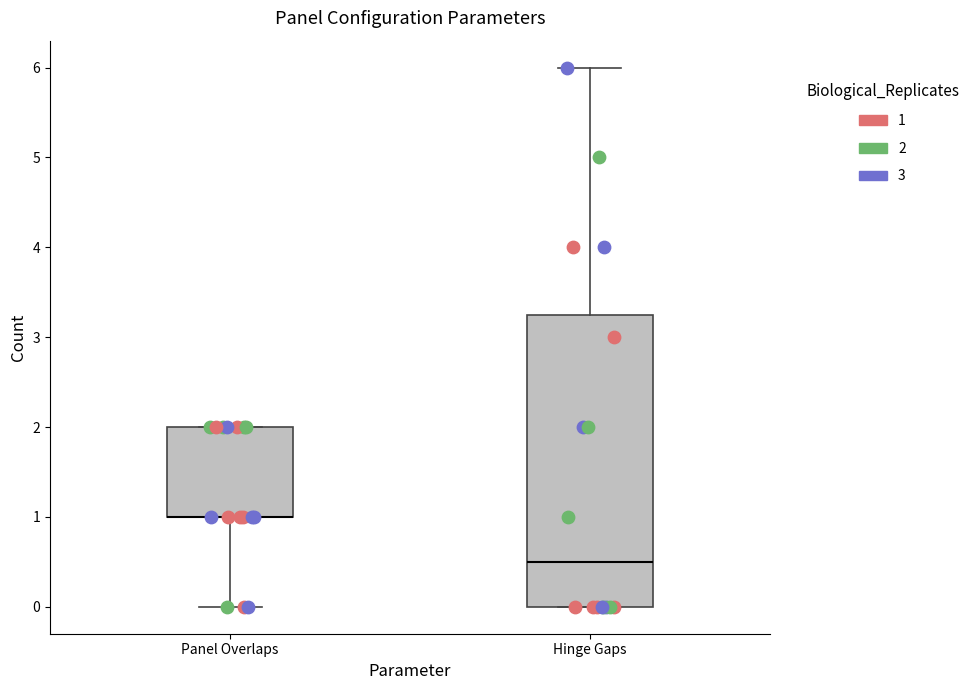

Reading left to right, transcribe this box plot: for each box, give where its median line is, the range the box spans, and where its two whiskers end, as read against the y-axis. The values are not printed on the chart, so give them approximately, as read against the axis.

Panel Overlaps: median 1.0 (drawn on the box's lower edge), box 1.0 to 2.0, whiskers 0.0 to 2.0
Hinge Gaps: median 0.5, box 0.0 to 3.3, whiskers 0.0 to 6.0